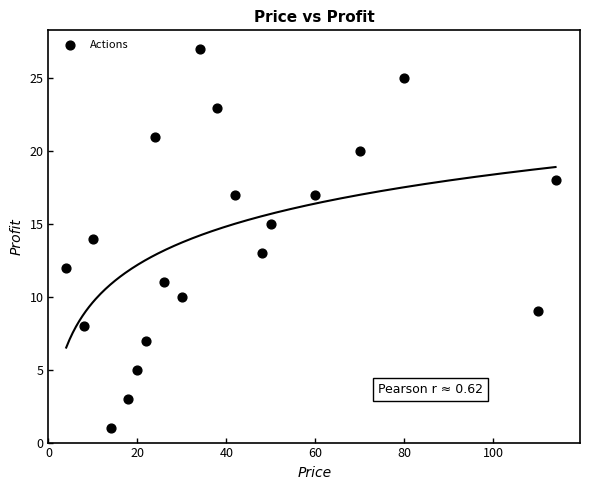

What is the range of X values (max minus min)?

110